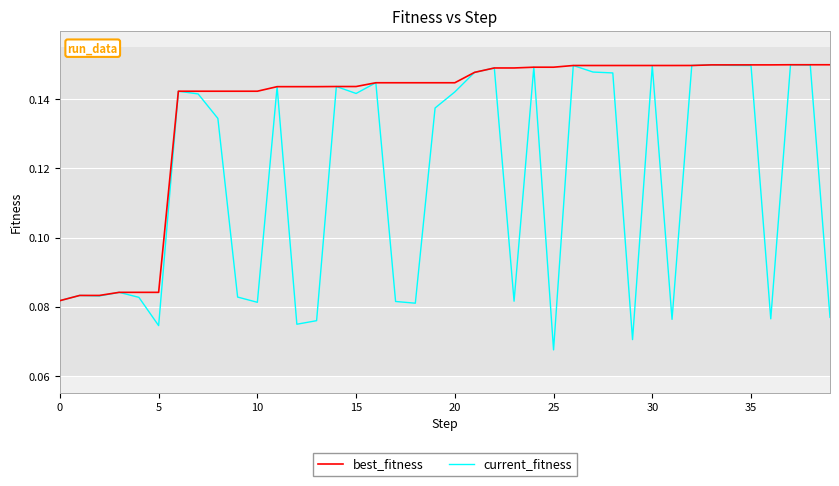

Does the chart display data point markers on the line(s)?

No